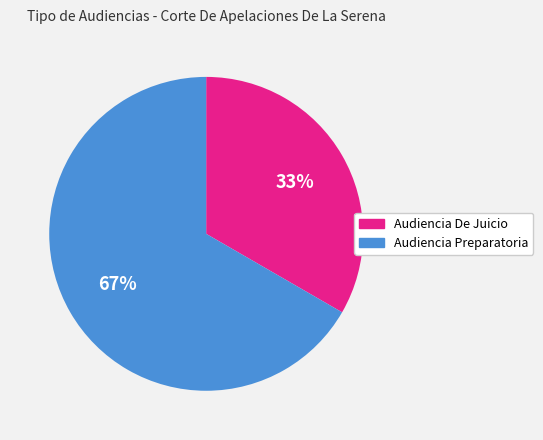

Which category has the smallest portion of the pie?

Audiencia De Juicio